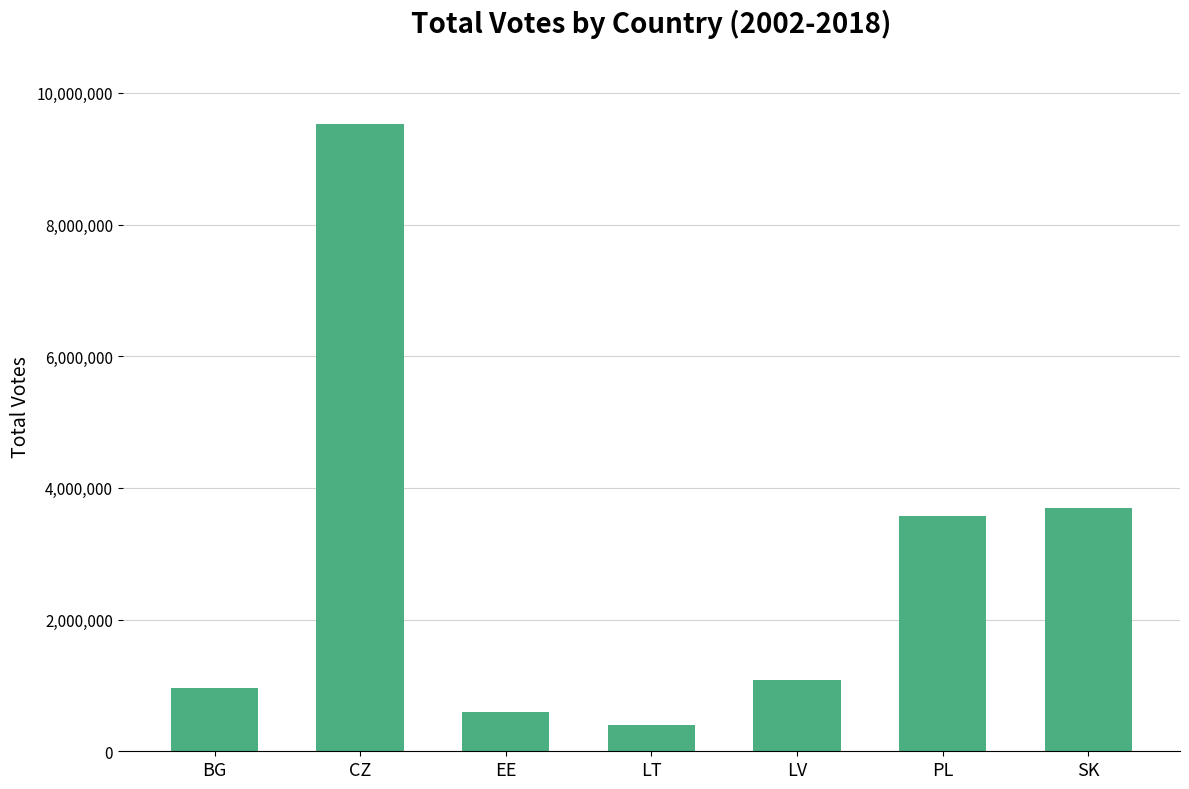

List the labels in order of value, smallest first.

LT, EE, BG, LV, PL, SK, CZ